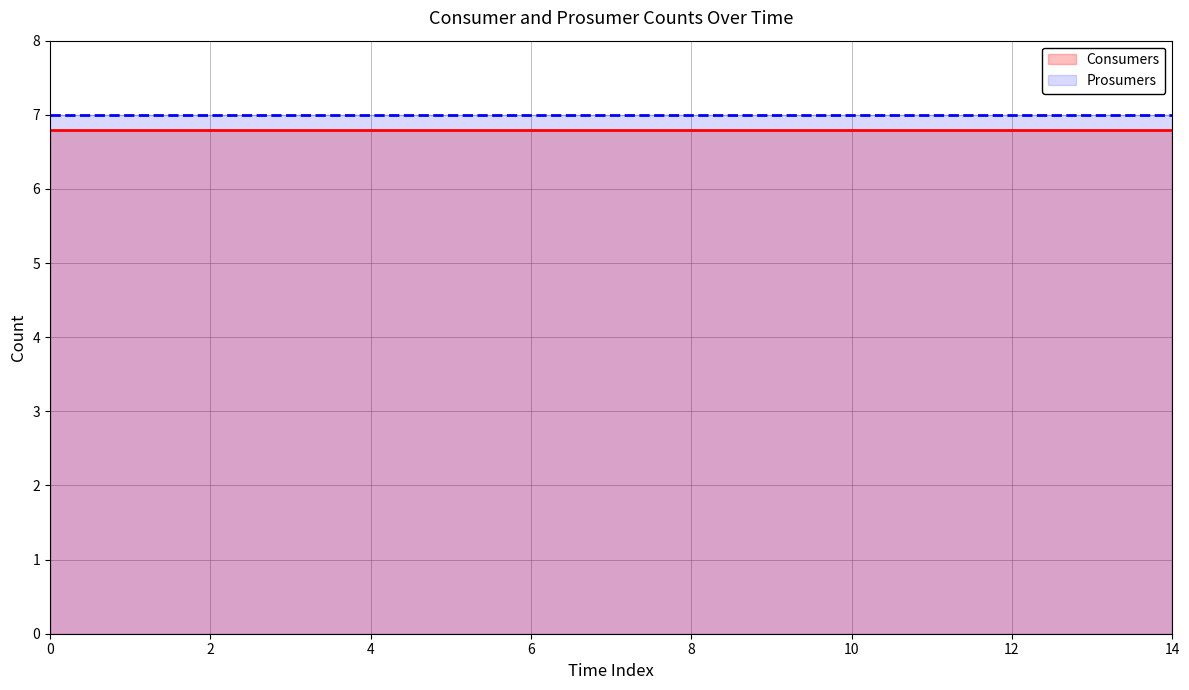

What is the spread (max minus min) of values at 4?

0.2